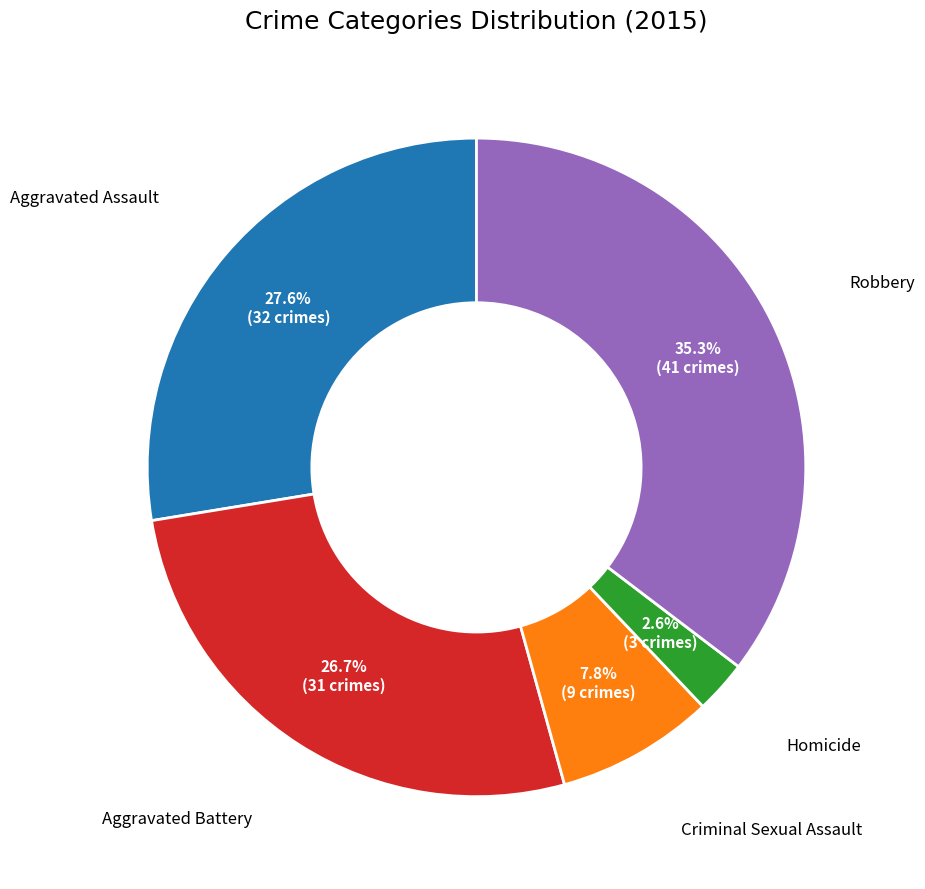

Between Aggravated Assault and Aggravated Battery, which is larger?

Aggravated Assault